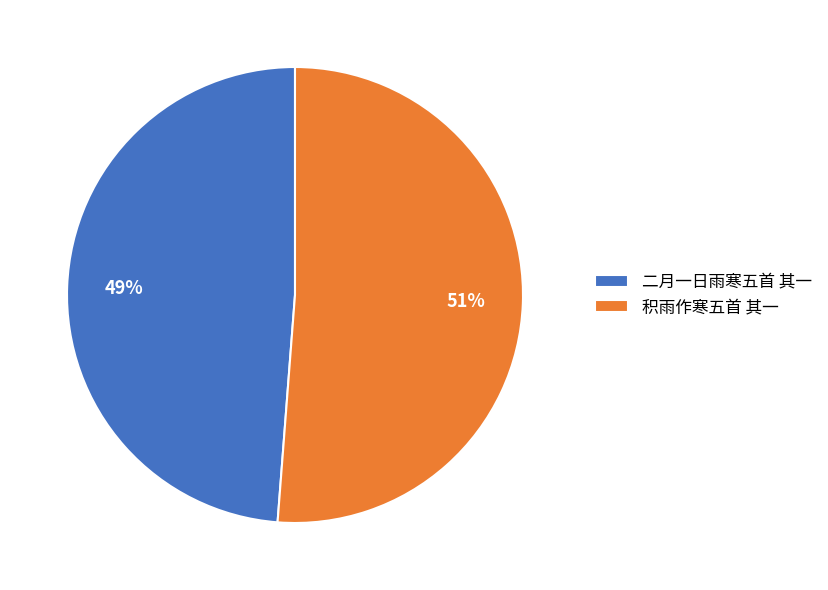

Which category has the biggest portion of the pie?

积雨作寒五首 其一